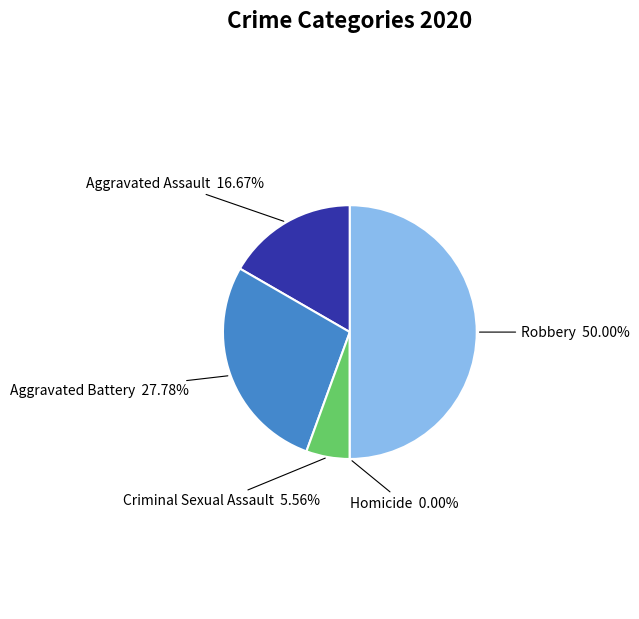

Which slice is the smallest?

Homicide